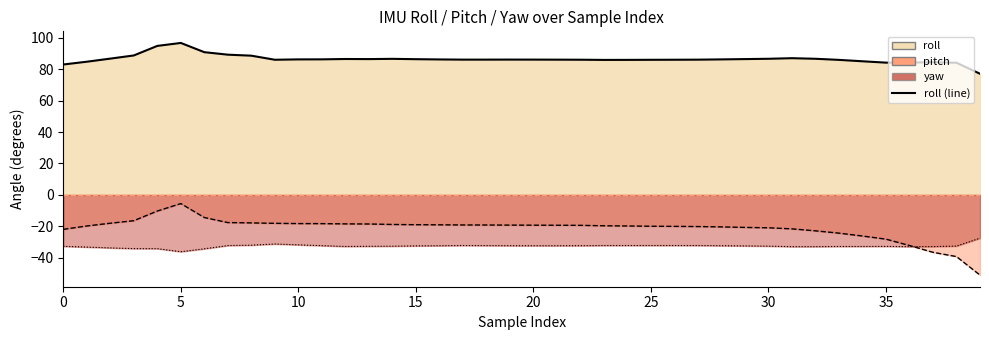

What is the greatest value displayed?

96.6